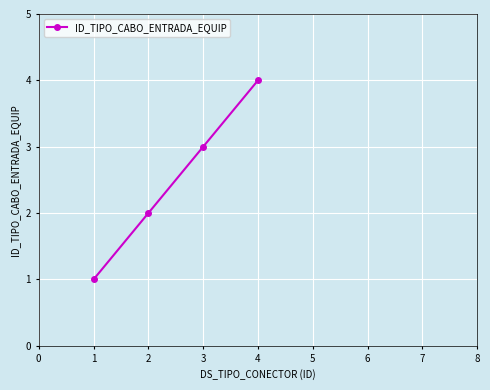

True or false: there are more than 0 points higher than both neighbors.

False